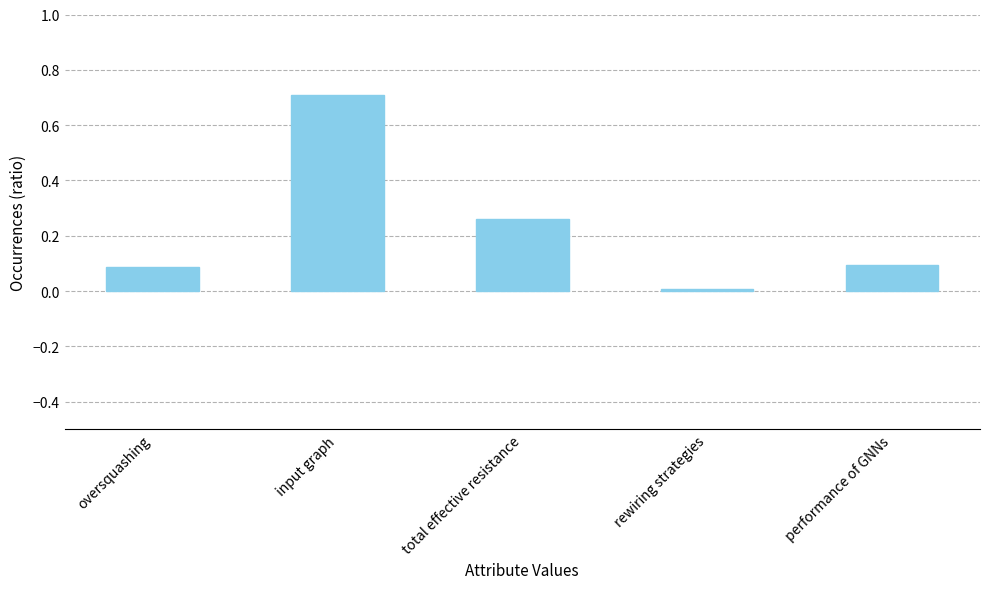

What is the difference between the maximum and minimum values?

0.7